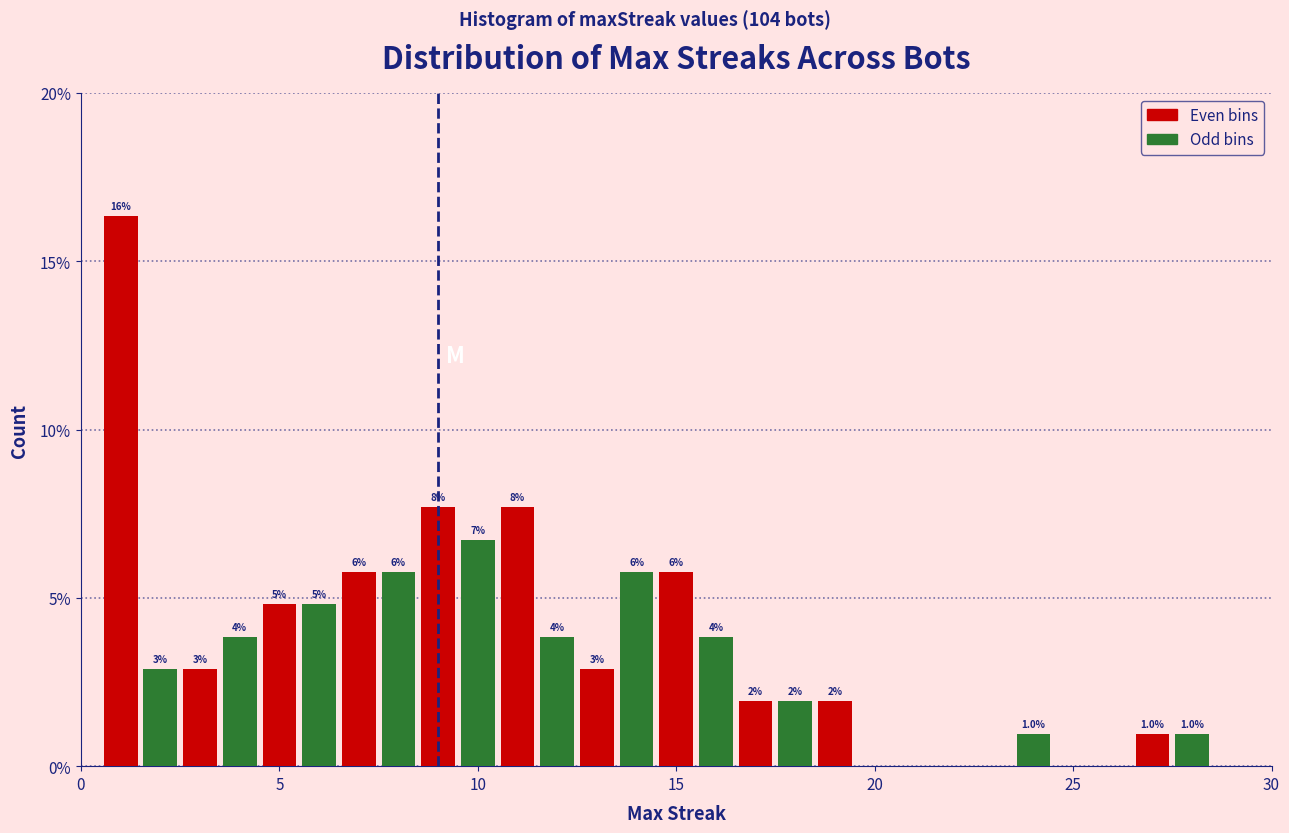

Around what value on the x-axis is the tallest bar? Give the approximate position of its centre, as read against the axis.

1.0